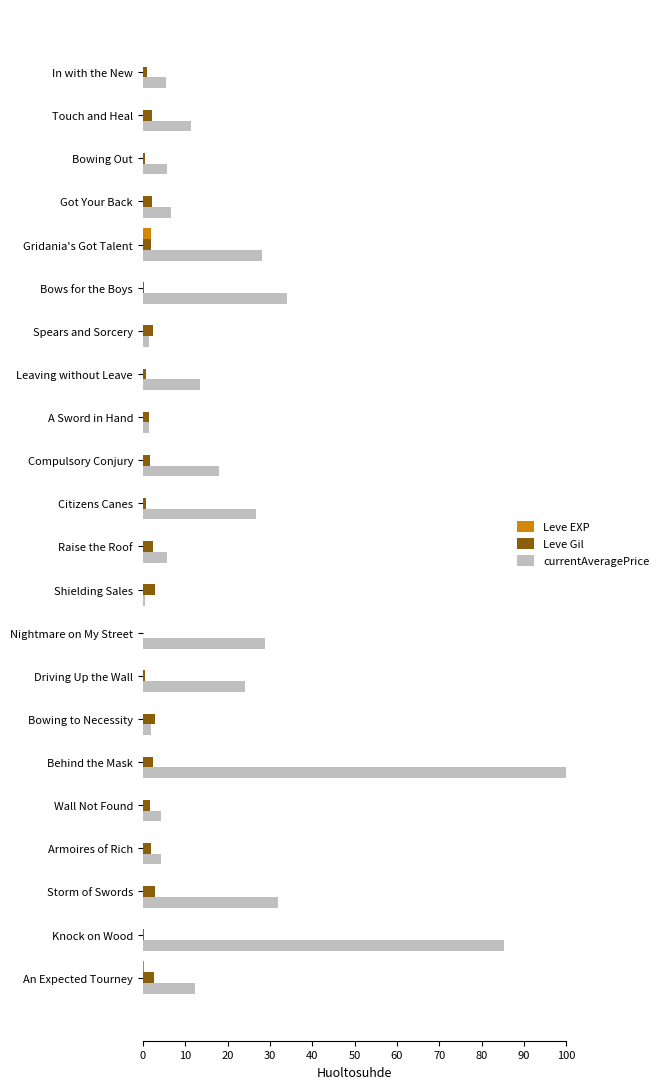

At which category is the sum across all series the highest?

Behind the Mask